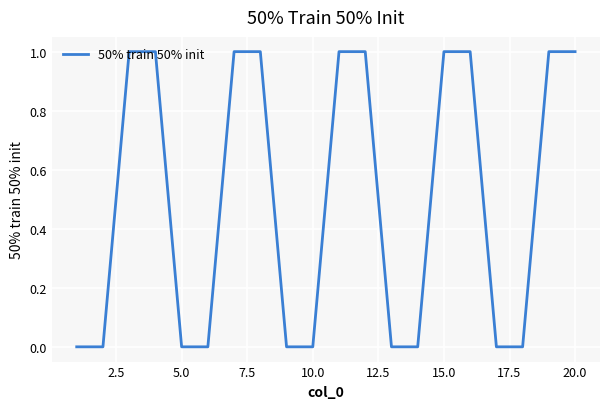

How many values are below 1?

10